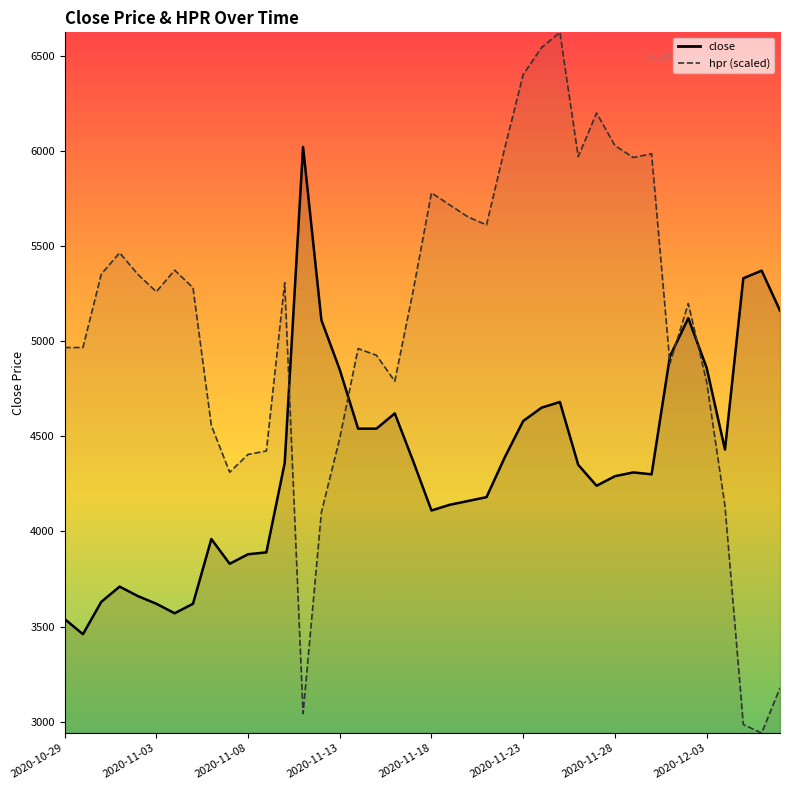

Which series has the largest total across all categories?

hpr